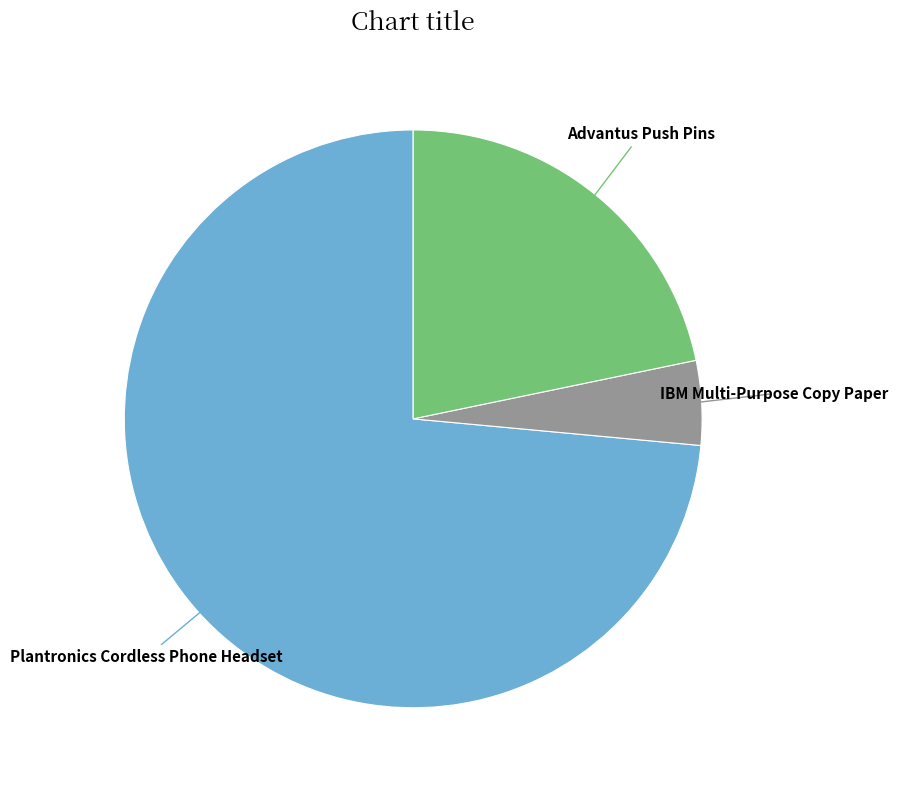

Is there any slice that represents more than half of the pie?

Yes